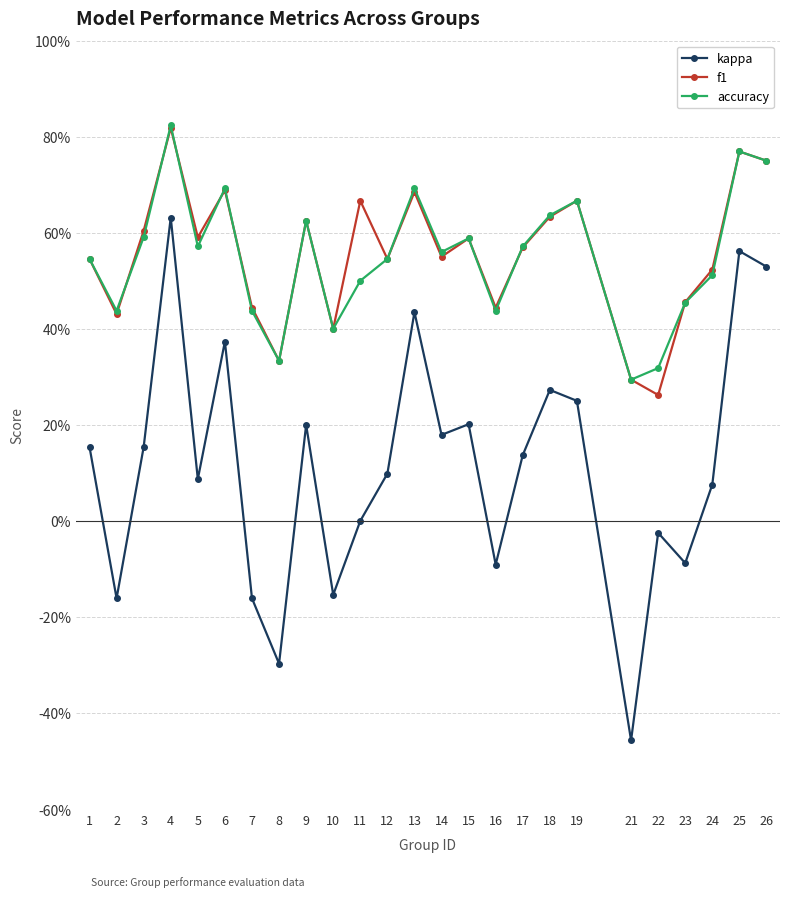

Does the chart display data point markers on the line(s)?

Yes